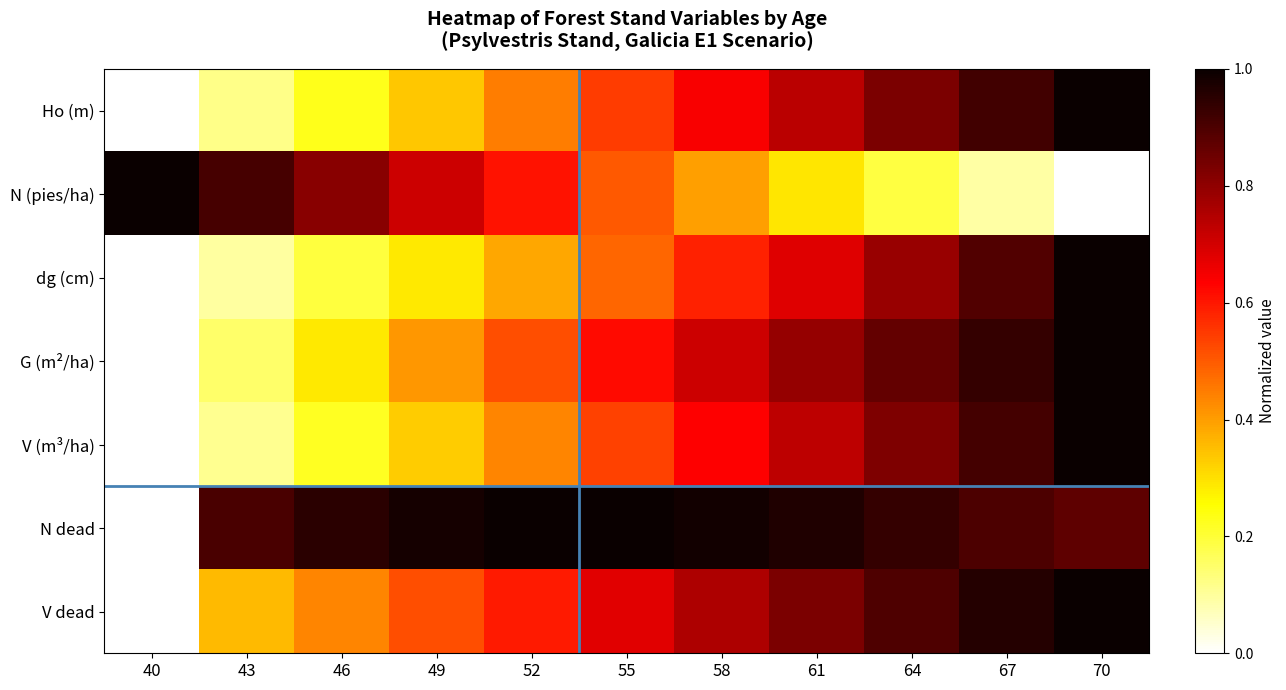

What is the spread (max minus min) of values at 49?

0.7